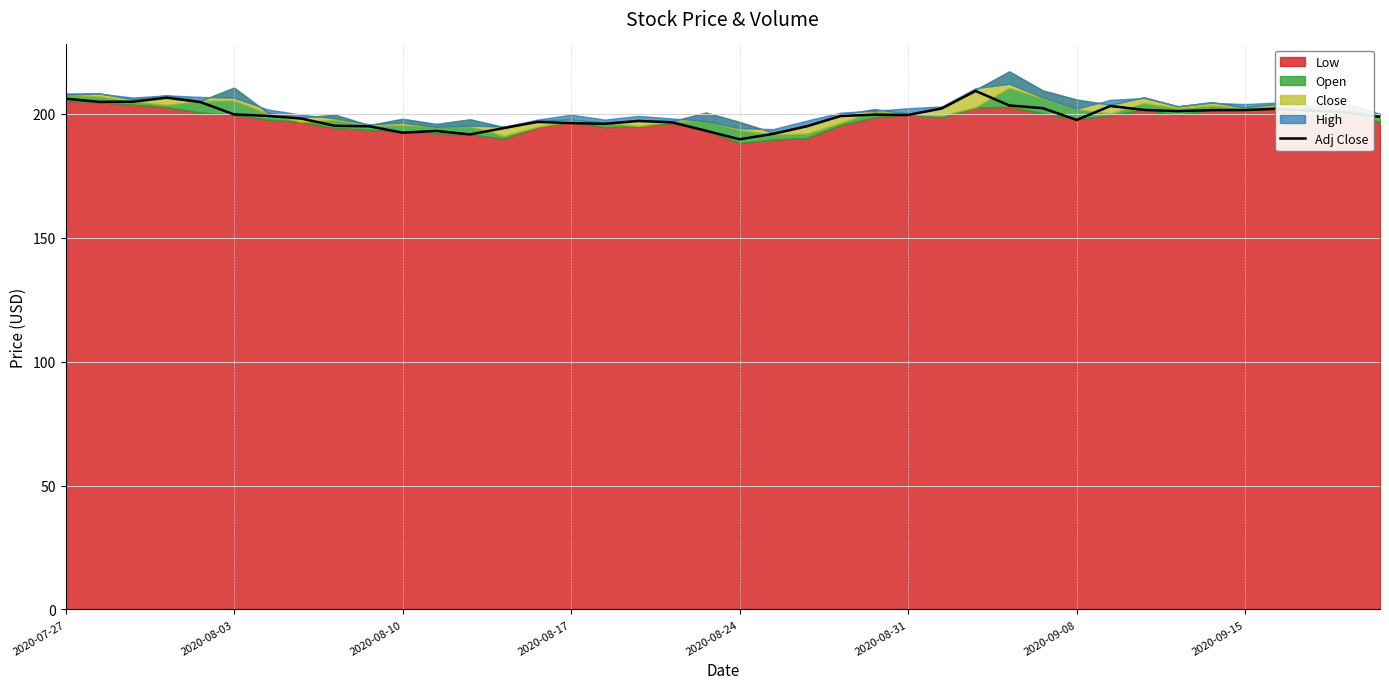

Approximately how many times larger is the value at 27 compared to 29?

1.0